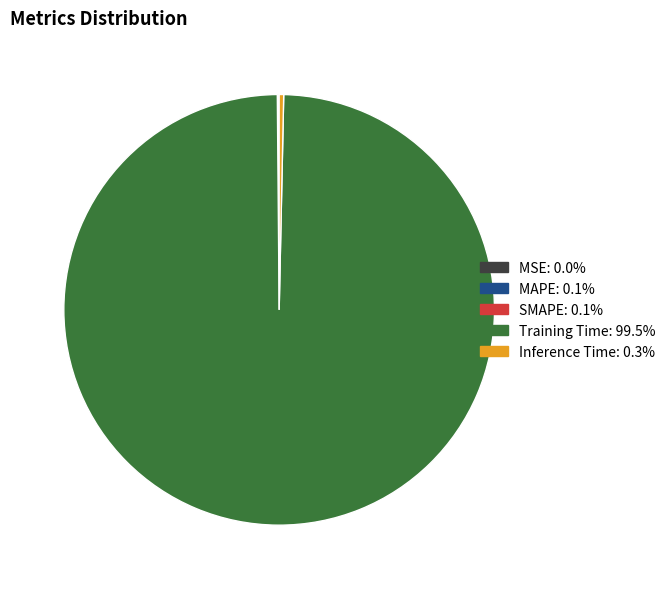

What is the largest slice in the pie chart?

Training Time